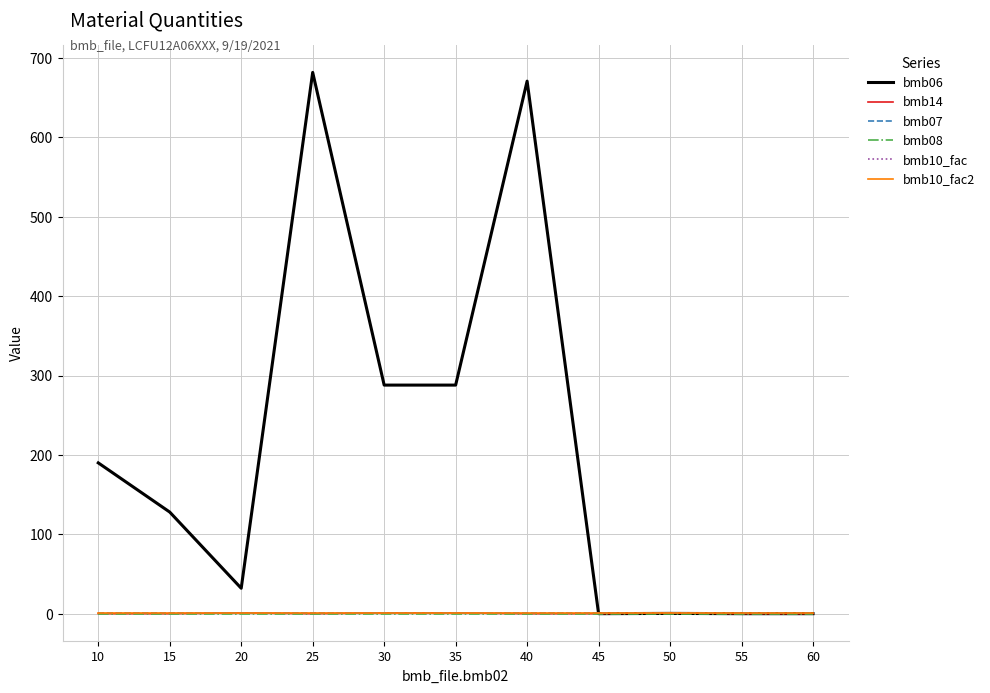

Which series has the widest spread of values?

bmb06